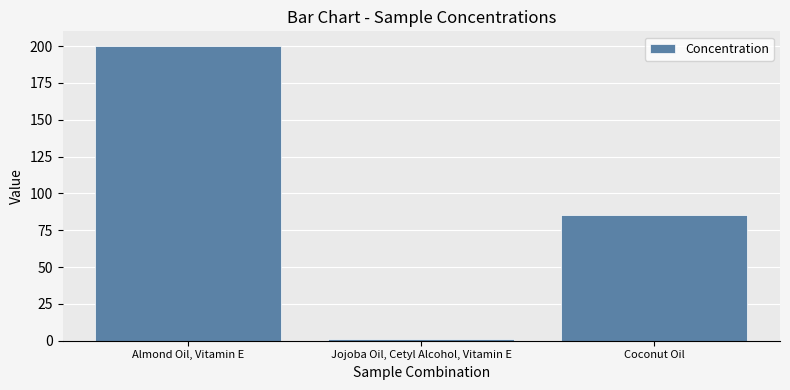

How many values are below 85?

1